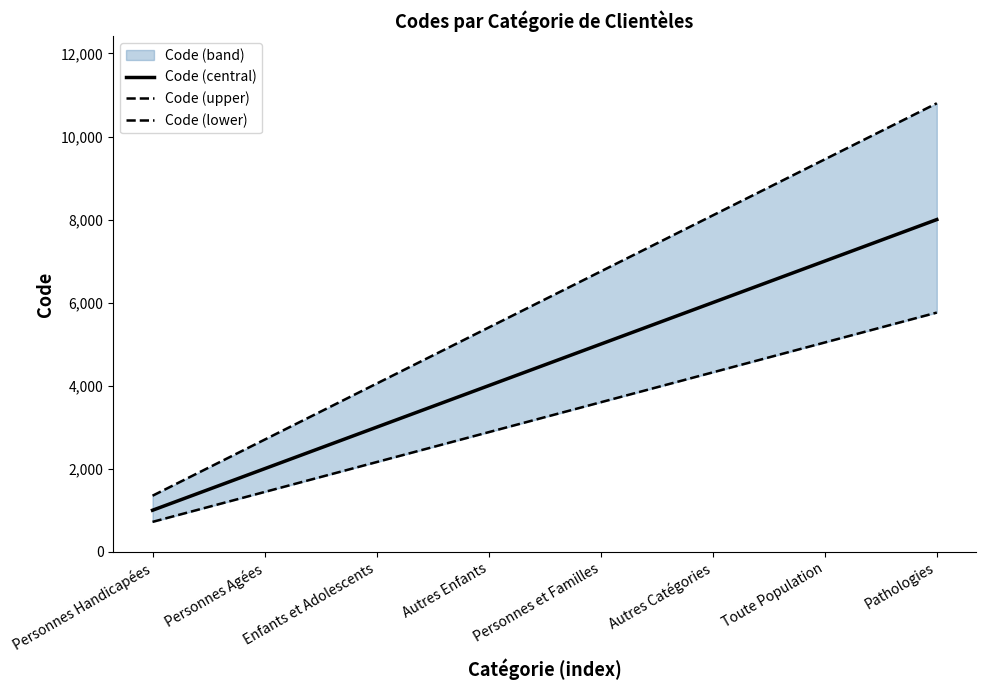

Which series has the widest spread of values?

Code (upper)